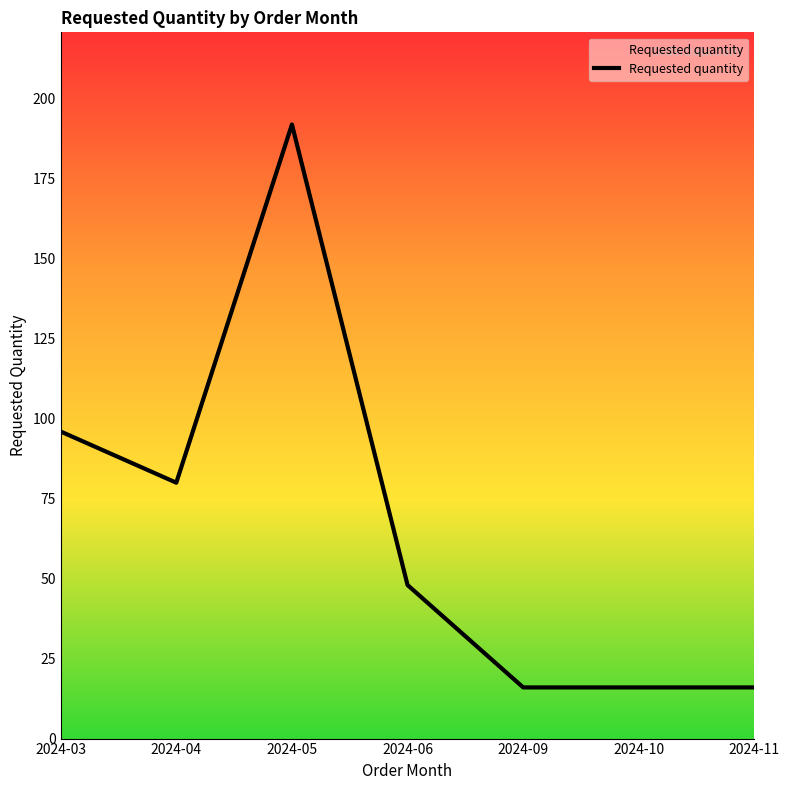

Which label corresponds to the largest value in the chart?

2024-05